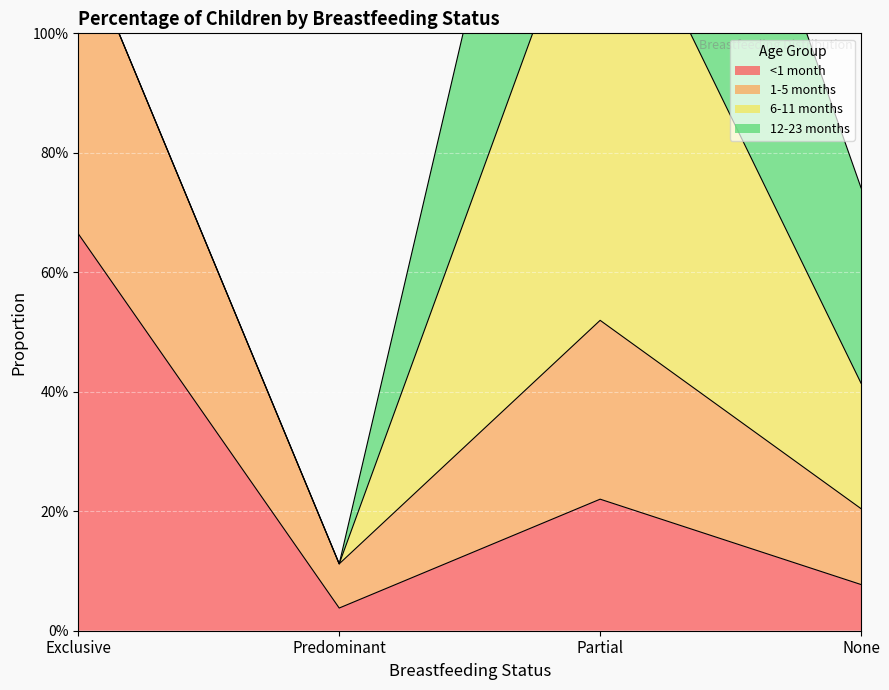

How many interior local peaks does the 1-5 months series have?

1